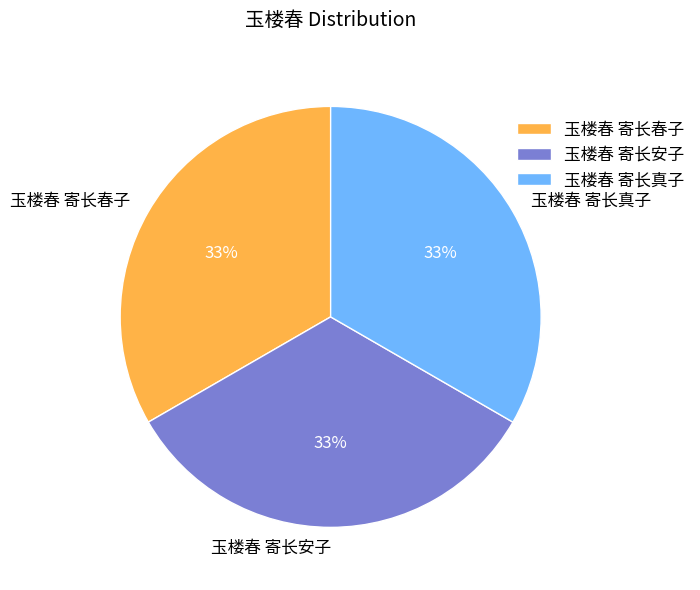

Is there any slice that represents more than half of the pie?

No